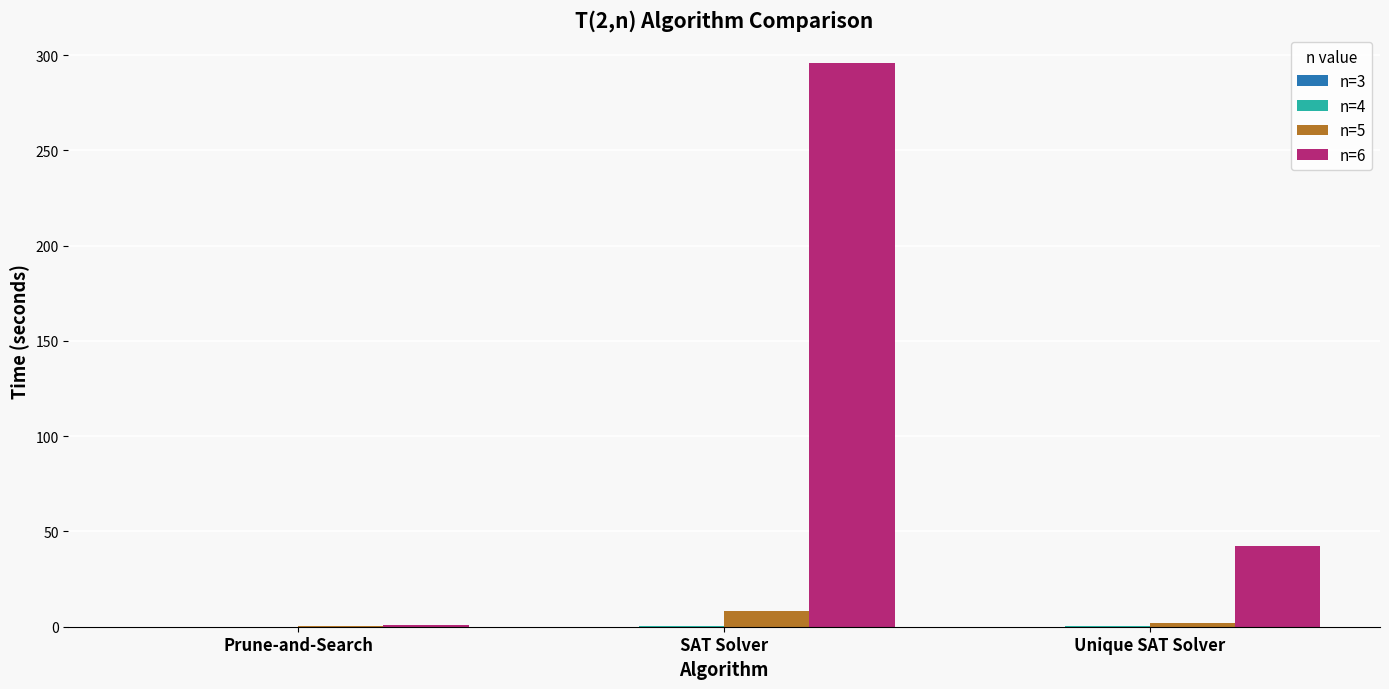

What is the greatest value displayed?

295.9